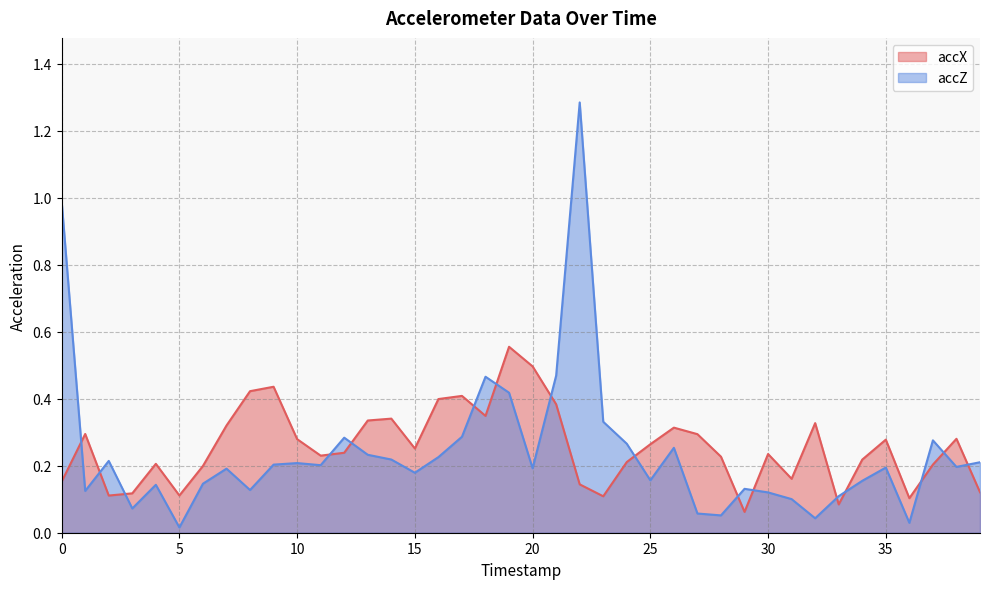

Rank the categories by accX value from highest to lowest.

19, 20, 9, 8, 17, 16, 21, 18, 14, 13, 32, 7, 26, 1, 27, 38, 10, 35, 25, 15, 12, 30, 11, 28, 34, 24, 4, 37, 6, 31, 0, 22, 39, 3, 5, 2, 23, 36, 33, 29